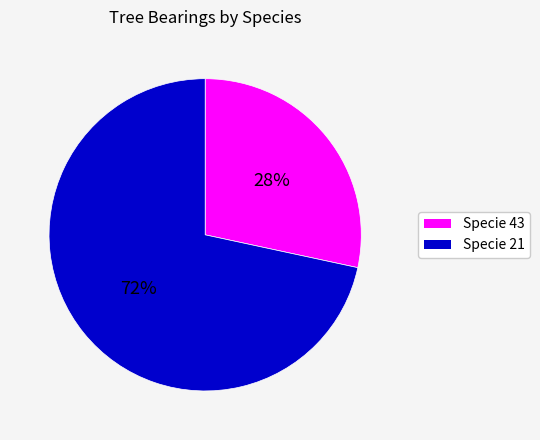

To the nearest percent, what portion does Specie 21 represent?

72%